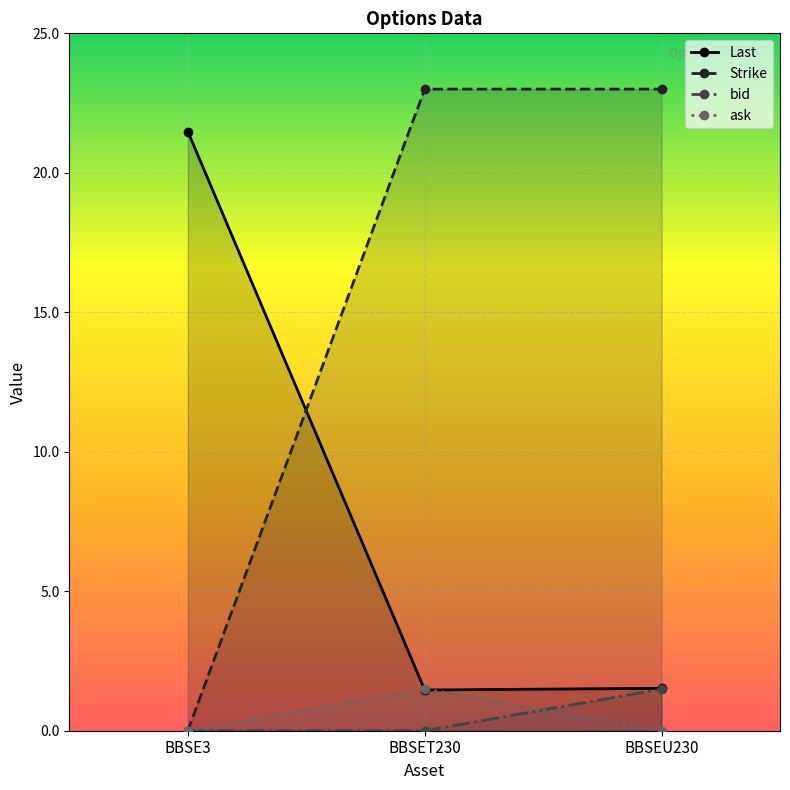

Which series has the largest range (max minus min)?

Strike